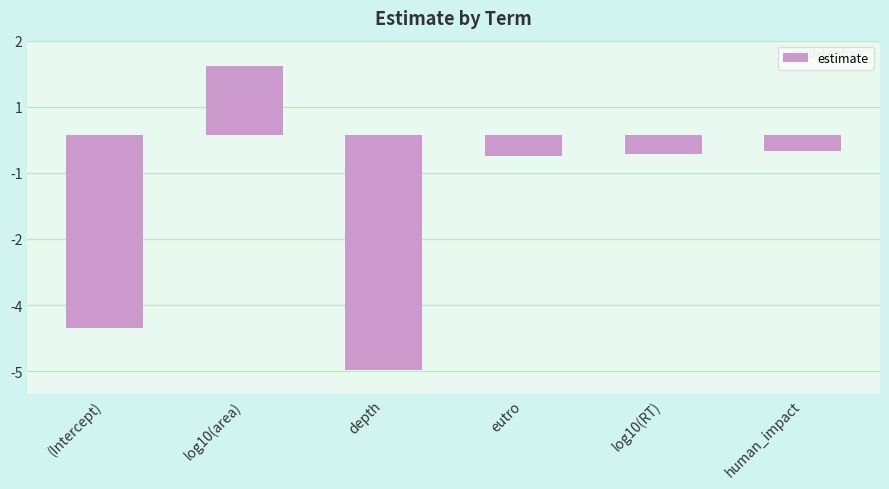

Does the chart contain any negative values?

Yes